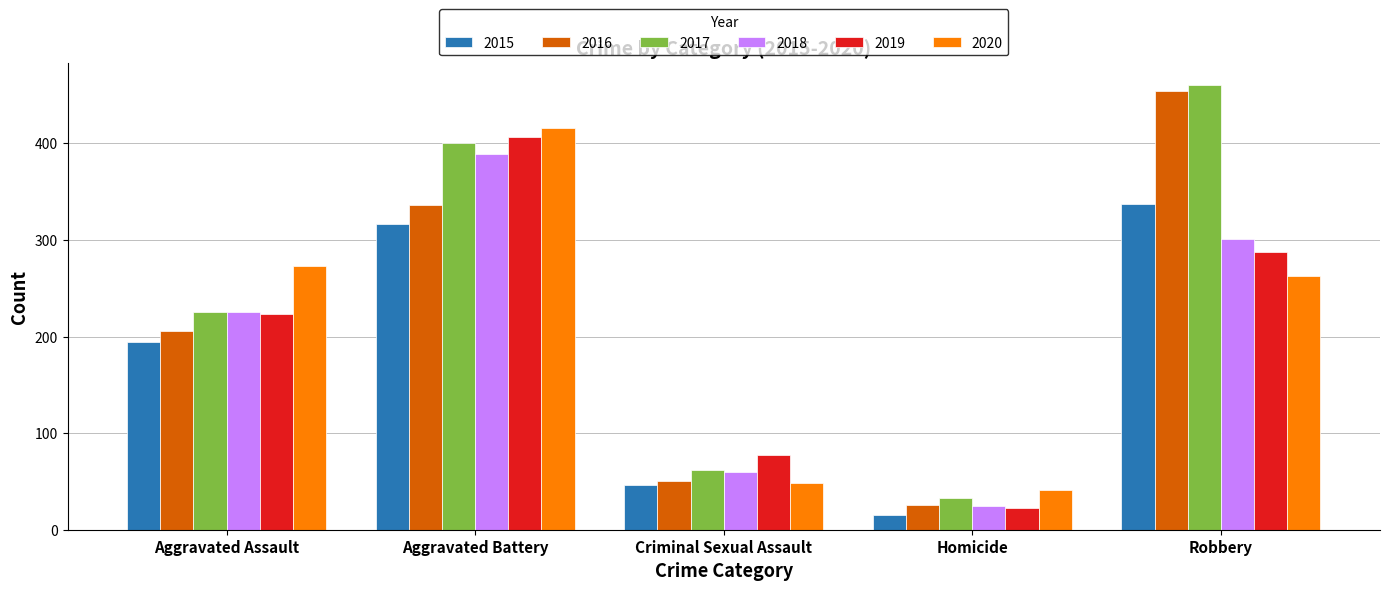

How many series are shown in this chart?

6